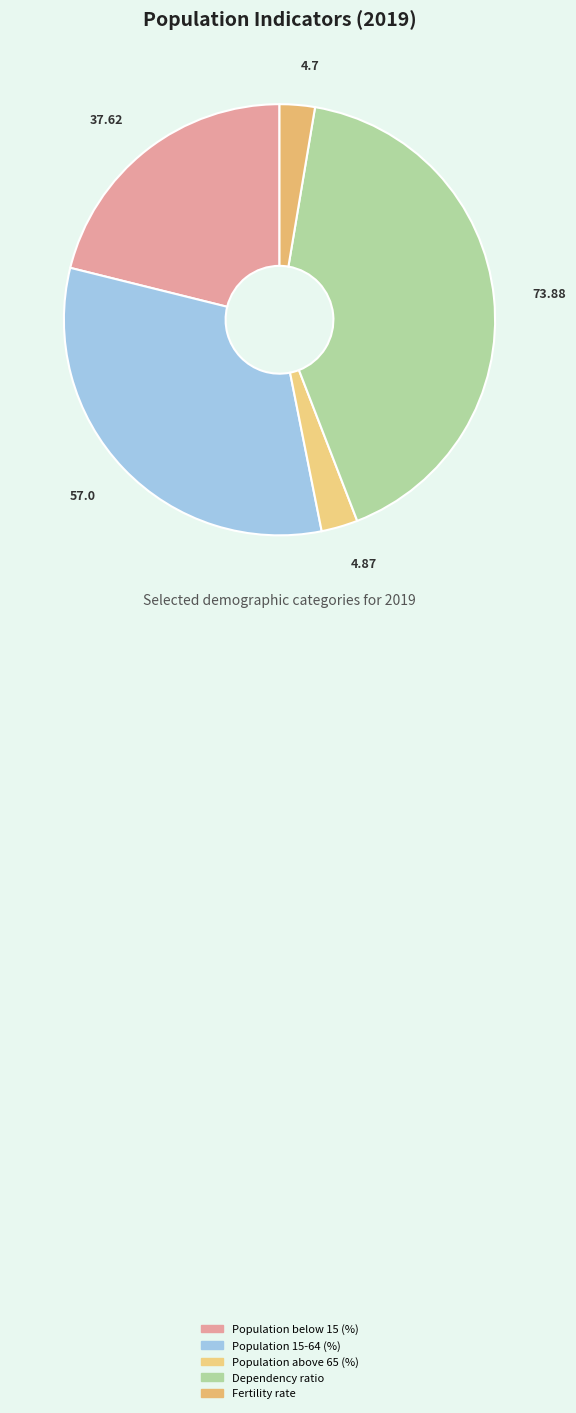

How many slices are in this pie chart?

5